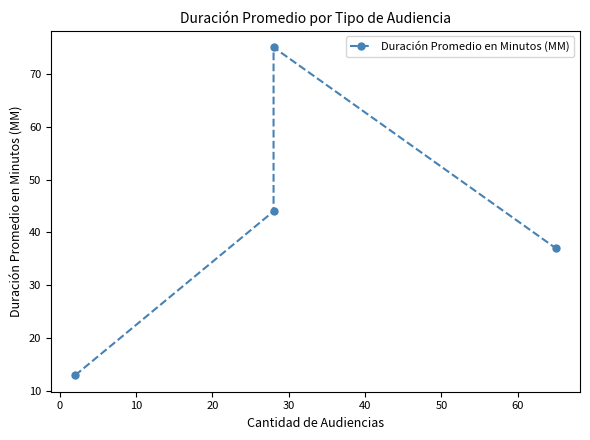

Reading left to right, what are all the values shown in this chart?

13	44	75	37